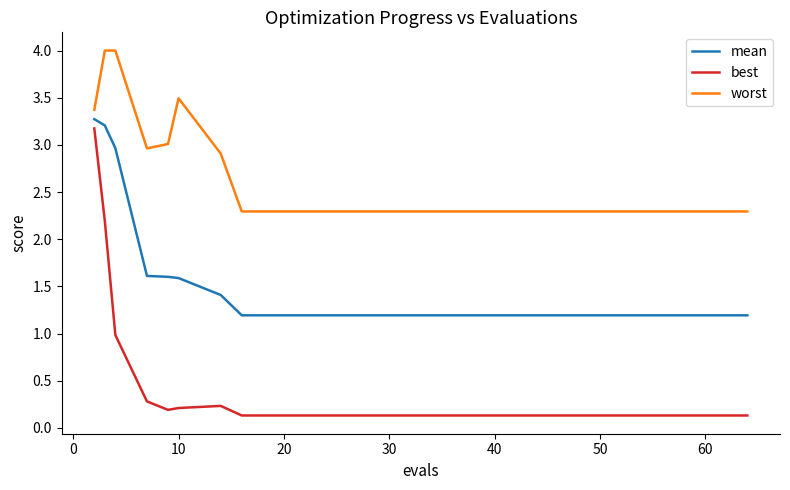

What is the difference between the maximum and minimum values in the best series?

3.0